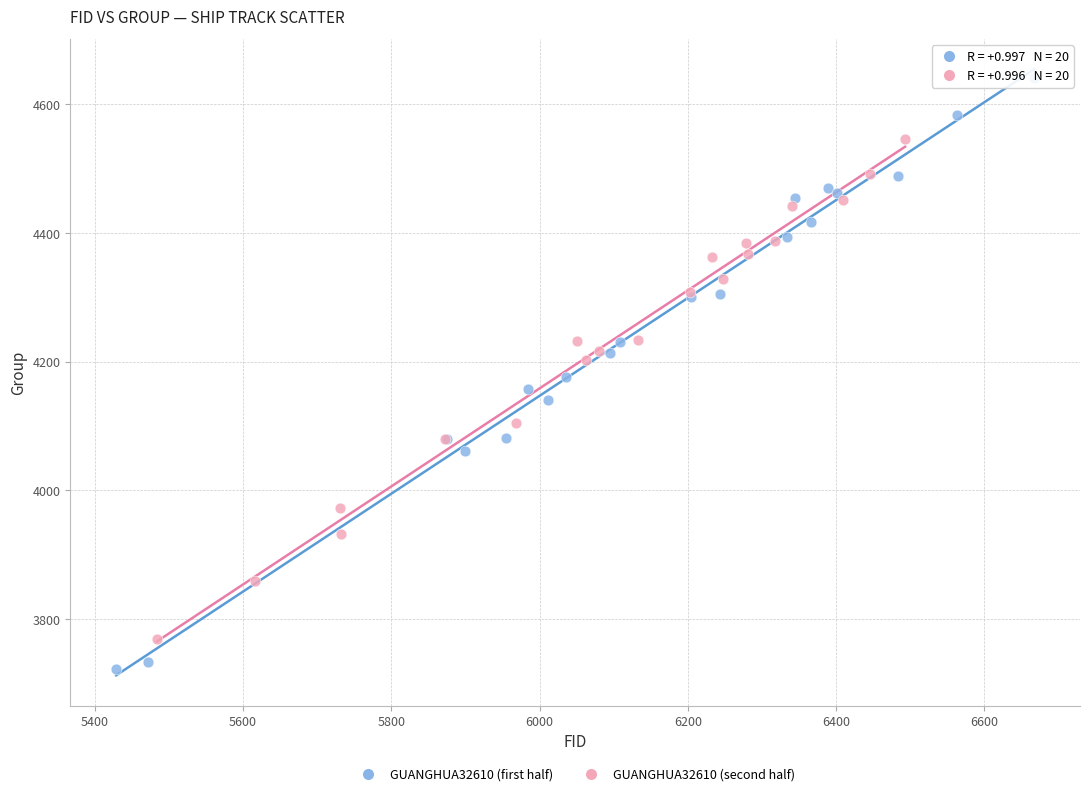

Which series has the widest spread of Y values?

GUANGHUA32610 (first half)